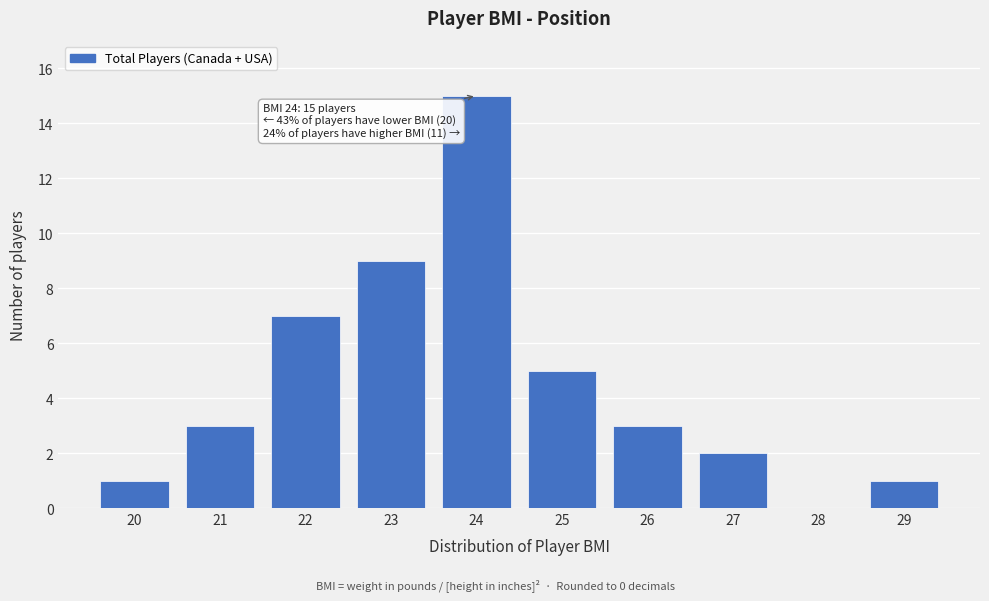

Reading left to right, list all the values displayed in this chart.

20=1	21=3	22=7	23=9	24=15	25=5	26=3	27=2	28=0	29=1